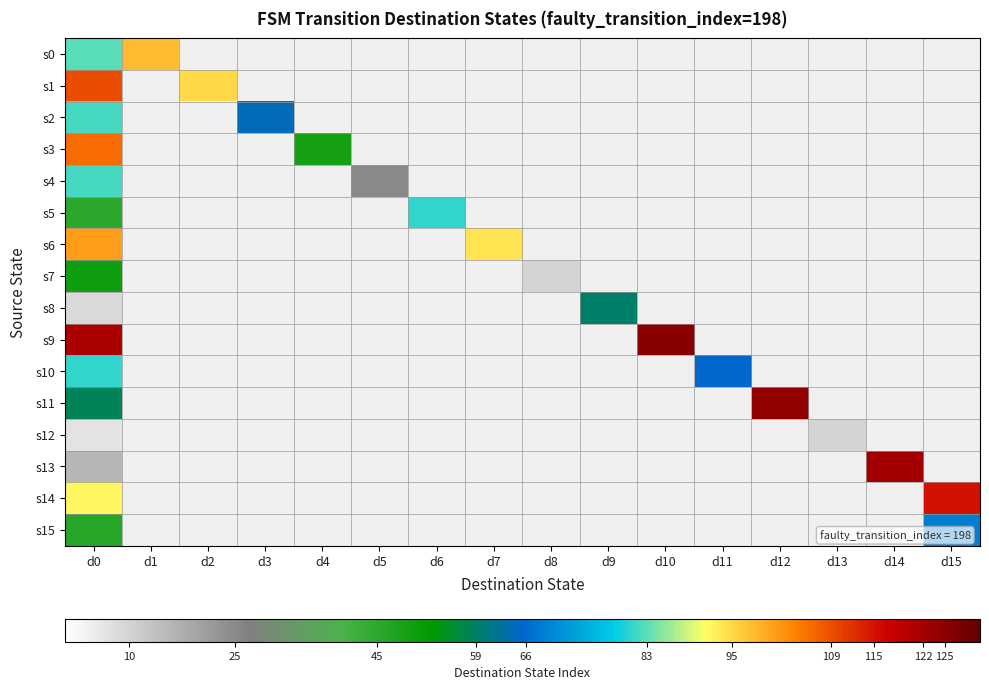

What is the difference between the maximum and minimum values in the s11 series?

66.0